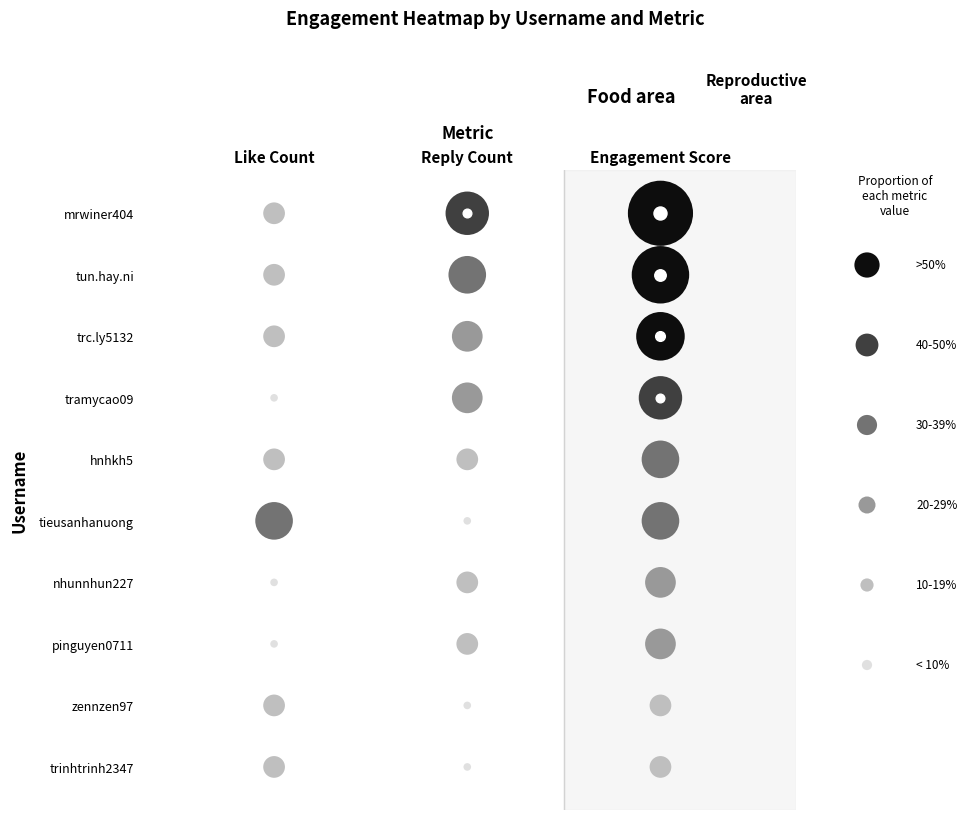

Which has a higher value, Like Count or Reply Count?

Reply Count